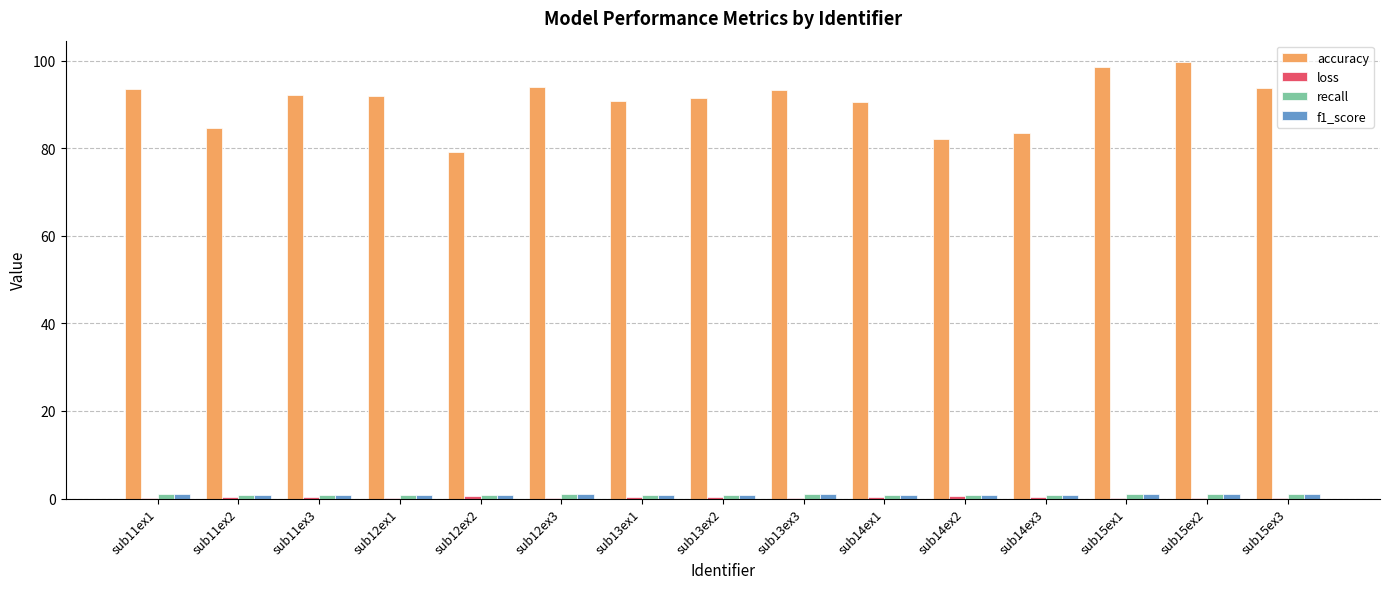

What is the sum of all accuracy values?

1359.3